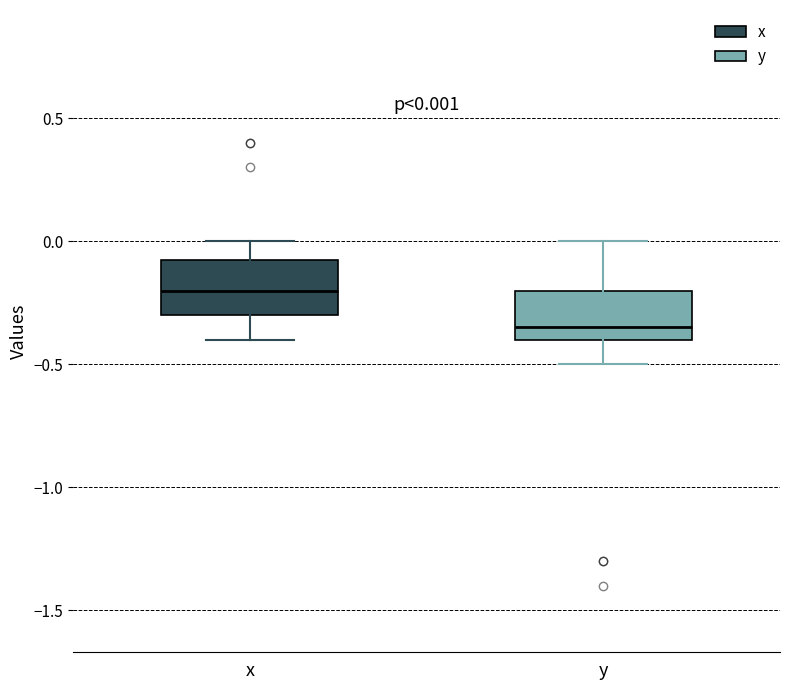

Which box has the highest median line?

x